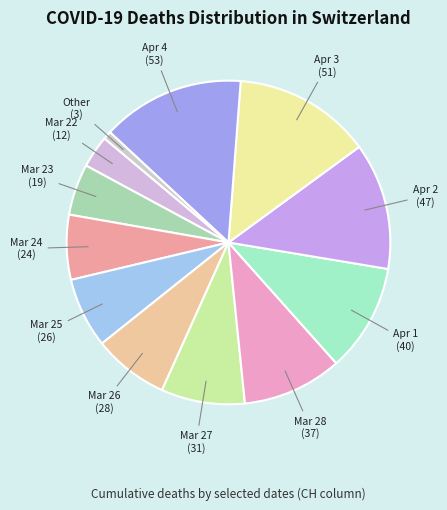

Which has a higher value, Mar 23 or Other?

Mar 23